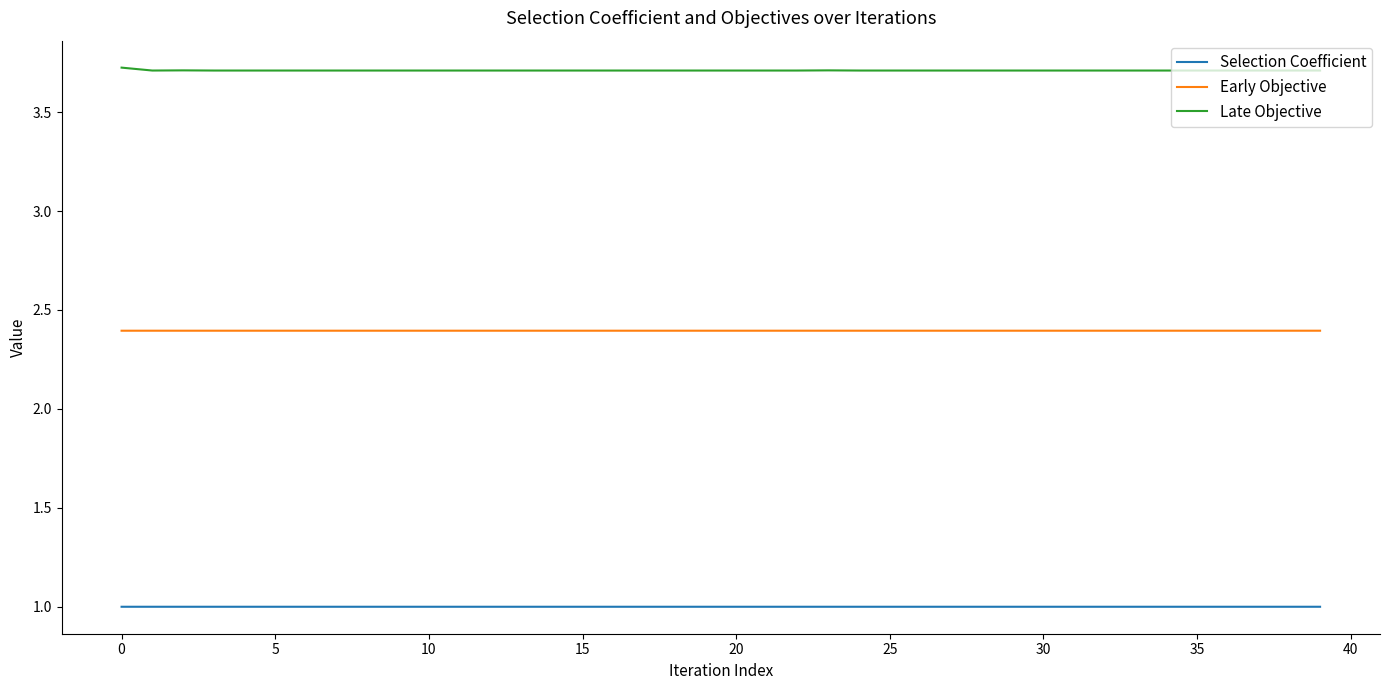

Which series has the largest total across all categories?

Late Objective